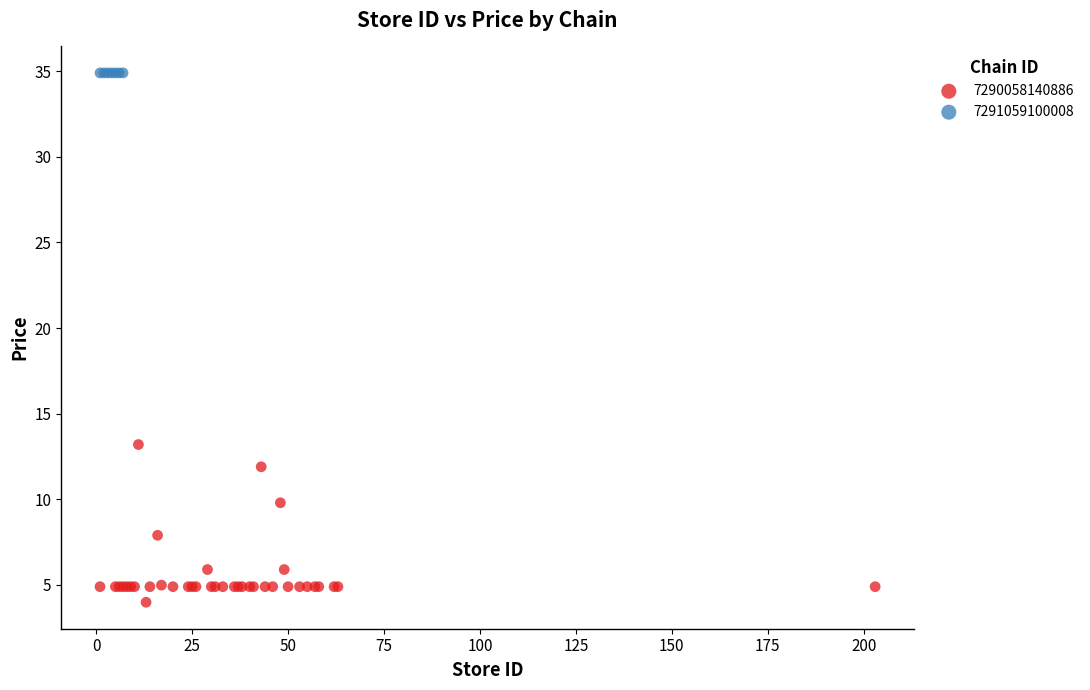

Which series reaches the minimum Y coordinate?

7290058140886